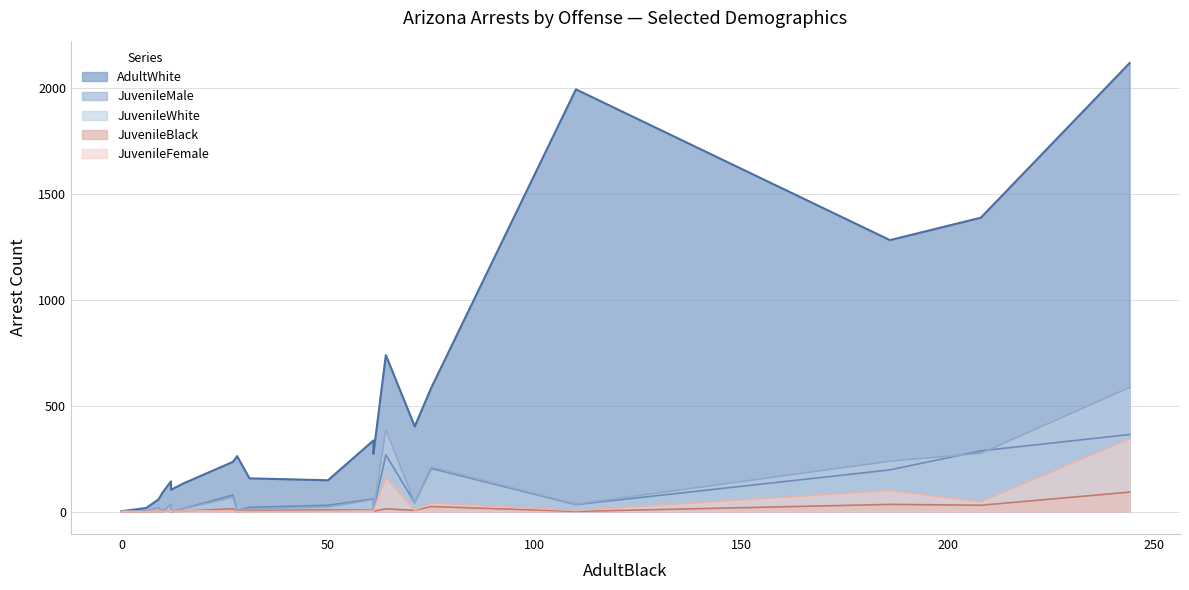

What is the value of the AdultWhite point at the 17th from the left?

1388